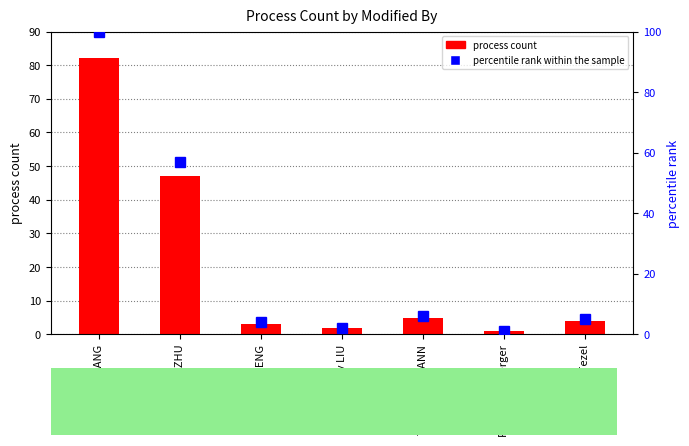

The value of percentile rank within the sample at Sizhe HUANG is 143. True or false?

False